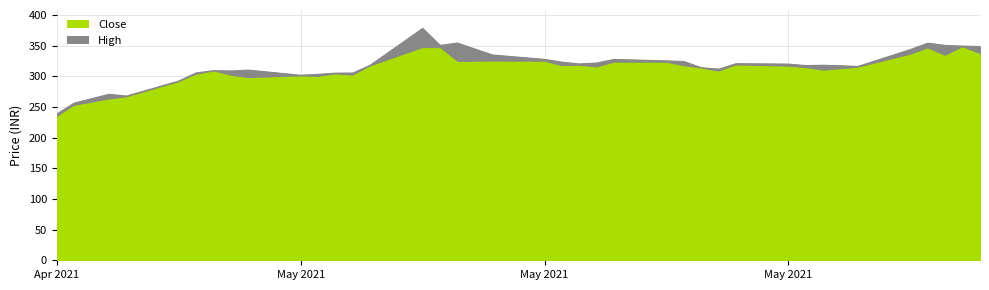

Which series has the widest spread of values?

High